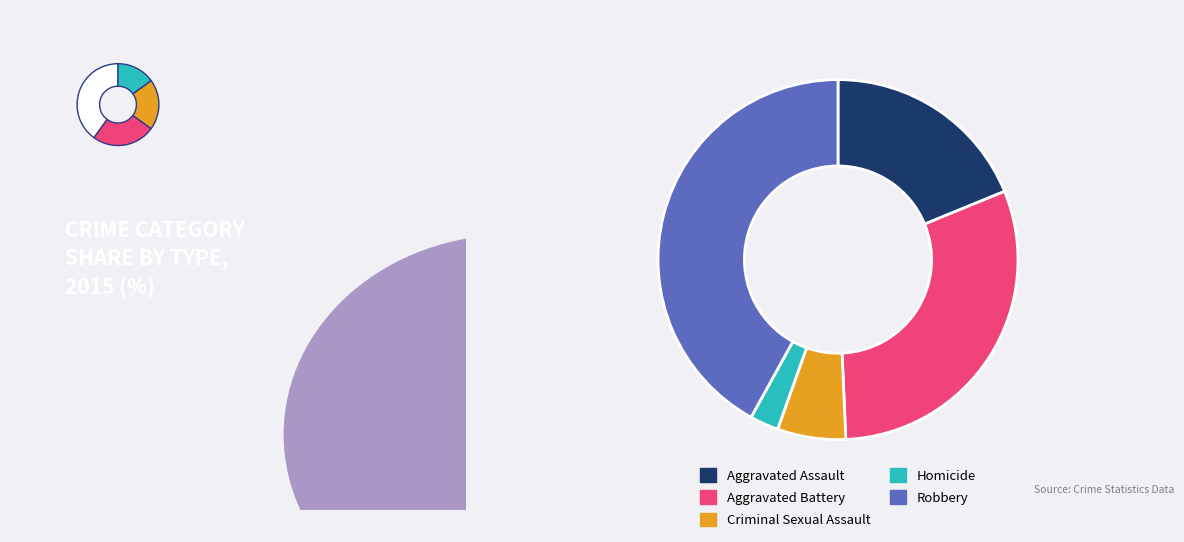

Is there a majority slice in this chart?

No